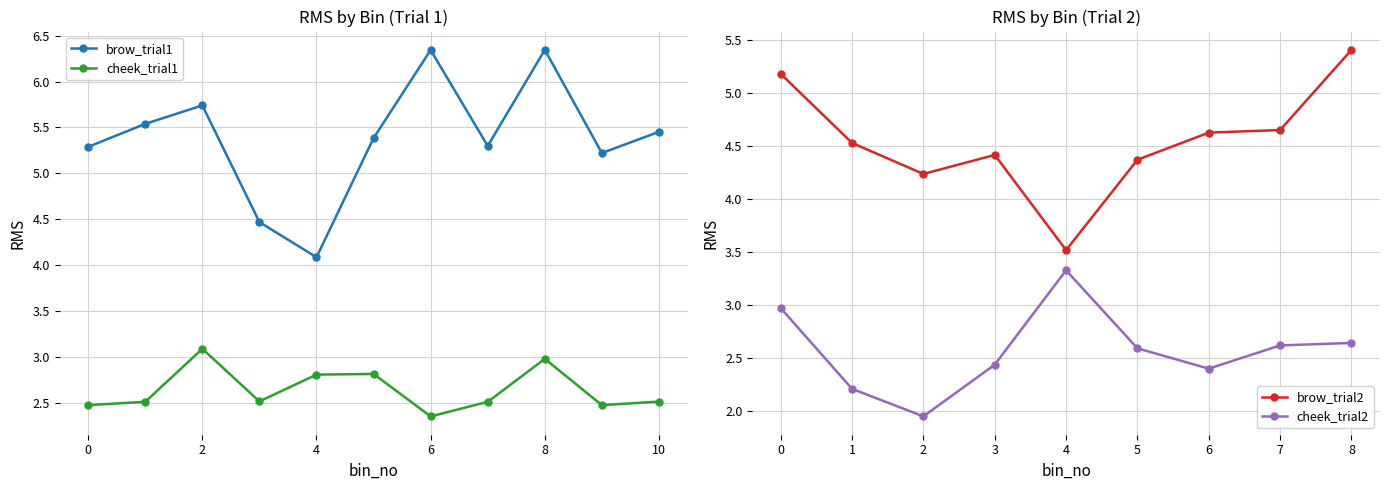

Which series has the largest total across all categories?

brow_trial1